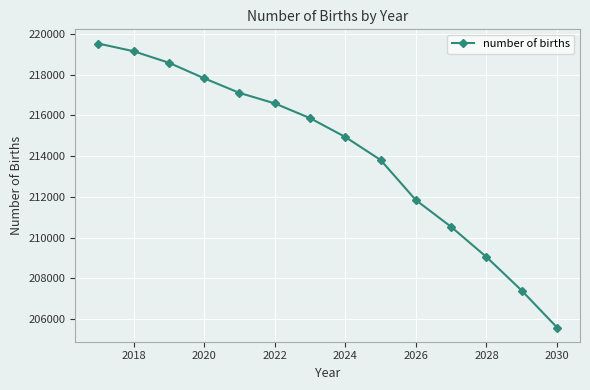

Reading left to right, transcribe all the data shown in this chart.

219530.9	219153.3	218588.6	217825.8	217107.6	216591.9	215868.3	214941.9	213813.9	211841.2	210529.1	209047.3	207398.9	205584.8